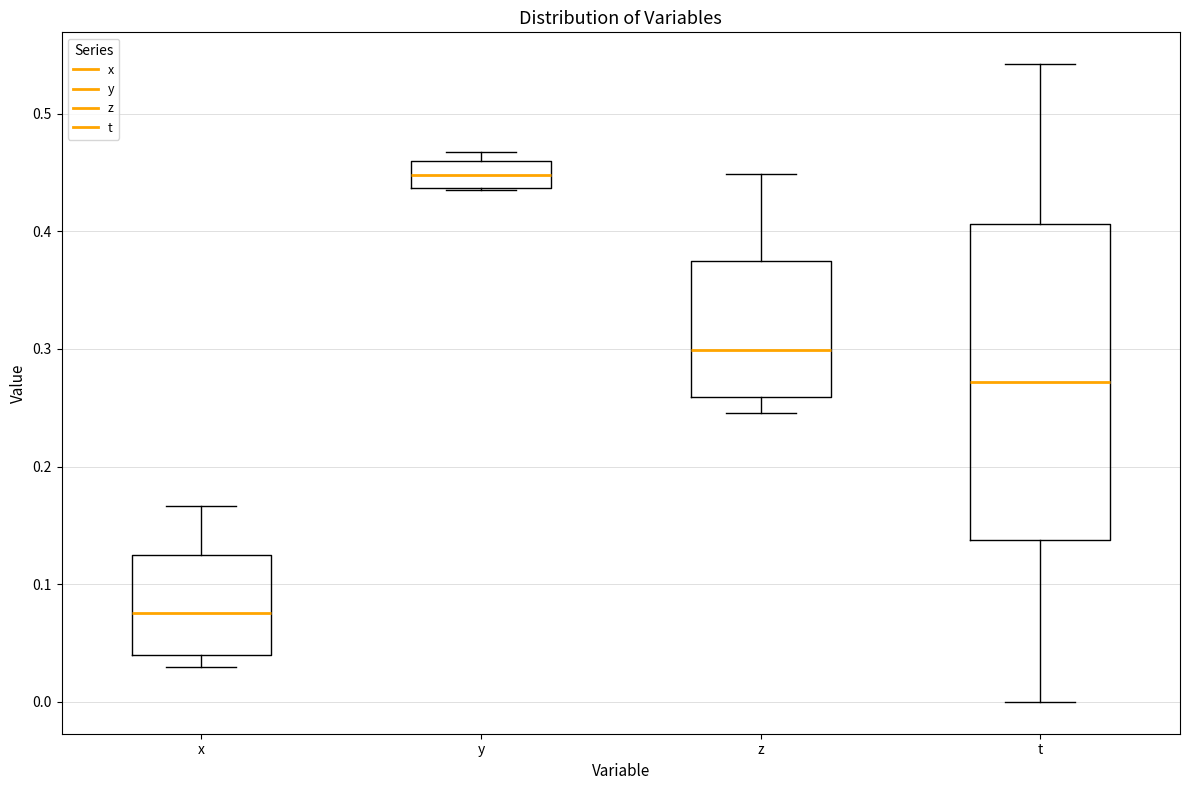

Which box's median line is the highest?

y